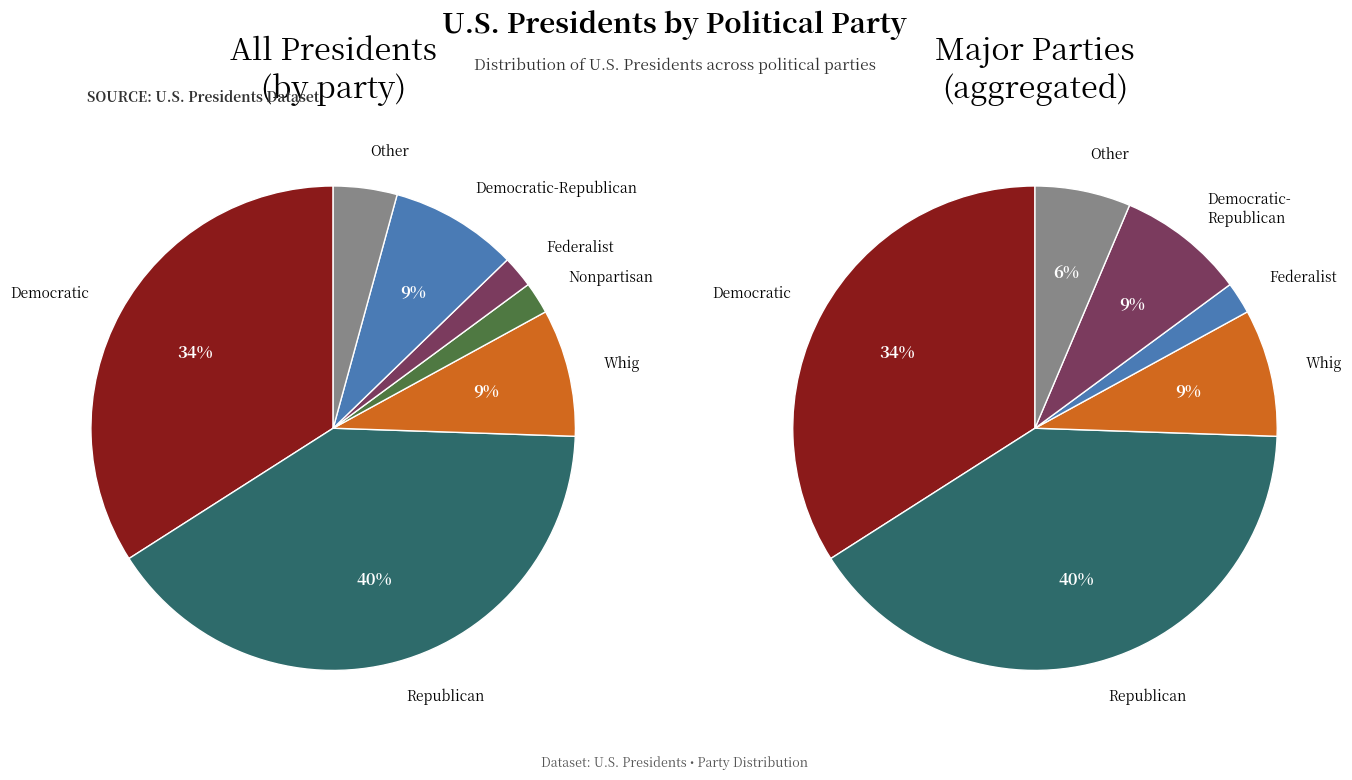

How many segments does this pie chart have?

7